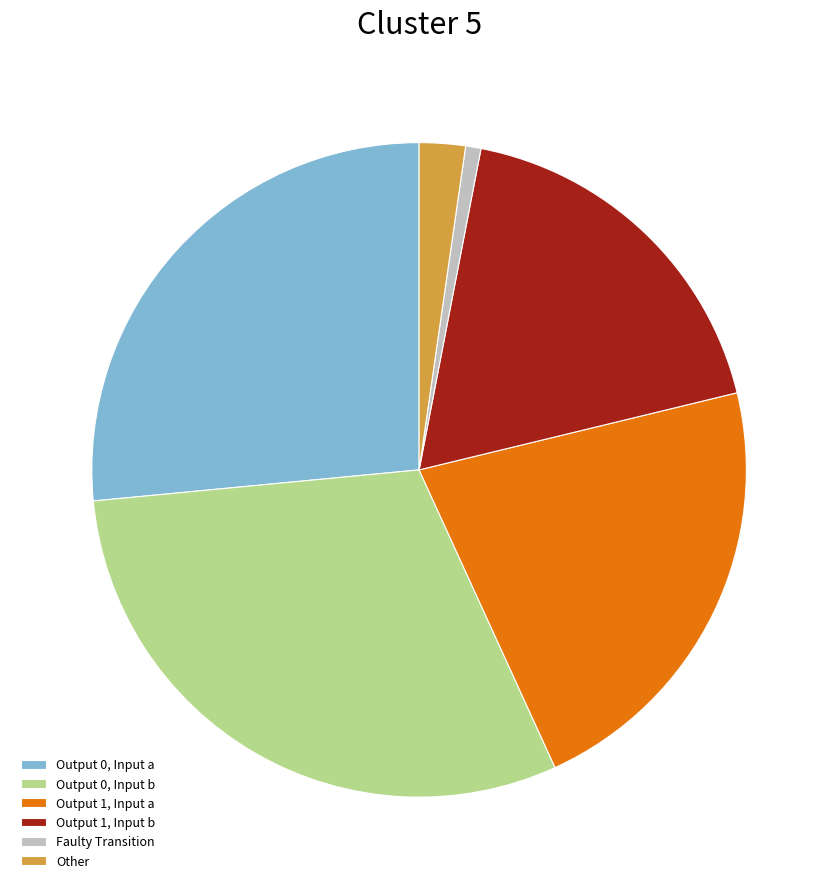

Combined, do Output 0, Input a and Other account for over 50%?

No